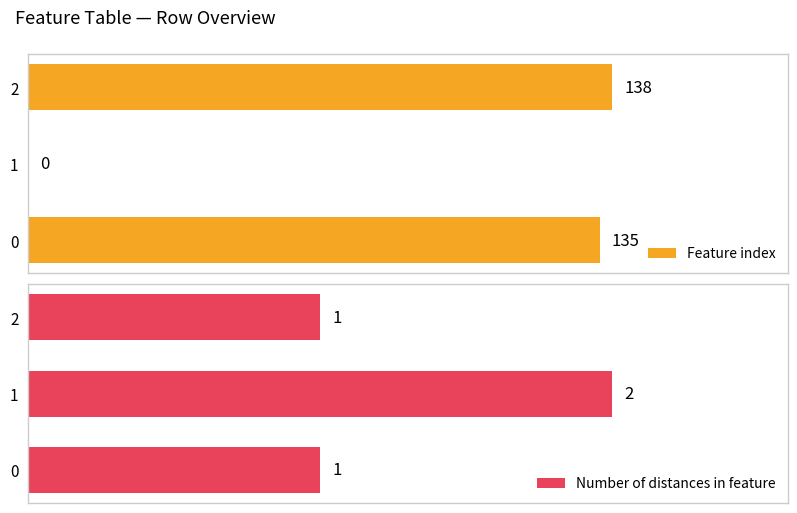

Rank the series by their average value, from highest to lowest.

Feature index, Number of distances in feature